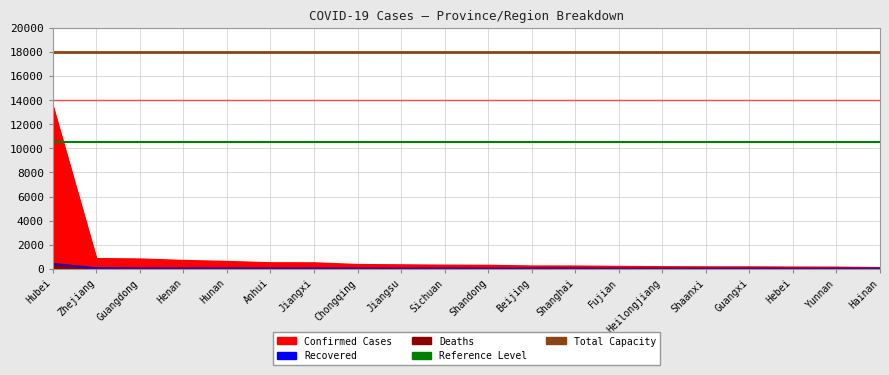

Reading left to right, extract all data points from this chart.

Confirmed: Hubei=13522	Zhejiang=829	Guangdong=797	Henan=675	Hunan=593	Anhui=480	Jiangxi=476	Chongqing=337	Jiangsu=308	Sichuan=282	Shandong=270	Beijing=212	Shanghai=208	Fujian=179	Heilongjiang=155	Shaanxi=142	Guangxi=139	Hebei=126	Yunnan=117	Hainan=79
Deaths: Hubei=414	Zhejiang=0	Guangdong=0	Henan=2	Hunan=0	Anhui=0	Jiangxi=0	Chongqing=2	Jiangsu=0	Sichuan=1	Shandong=0	Beijing=1	Shanghai=1	Fujian=0	Heilongjiang=2	Shaanxi=0	Guangxi=0	Hebei=1	Yunnan=0	Hainan=1
Recovered: Hubei=396	Zhejiang=48	Guangdong=21	Henan=20	Hunan=22	Anhui=14	Jiangxi=19	Chongqing=9	Jiangsu=8	Sichuan=14	Shandong=7	Beijing=12	Shanghai=10	Fujian=1	Heilongjiang=2	Shaanxi=1	Guangxi=7	Hebei=3	Yunnan=5	Hainan=4